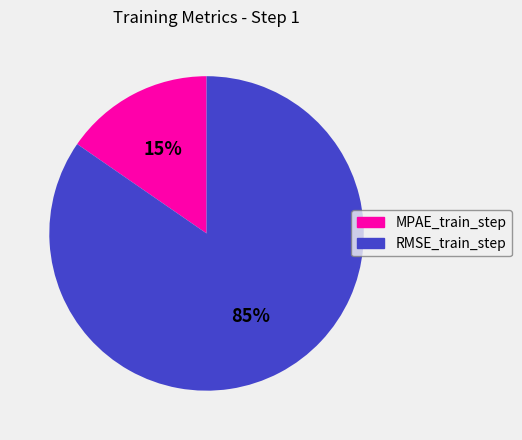

To the nearest percent, what is the combined percentage of RMSE_train_step and MPAE_train_step?

100%